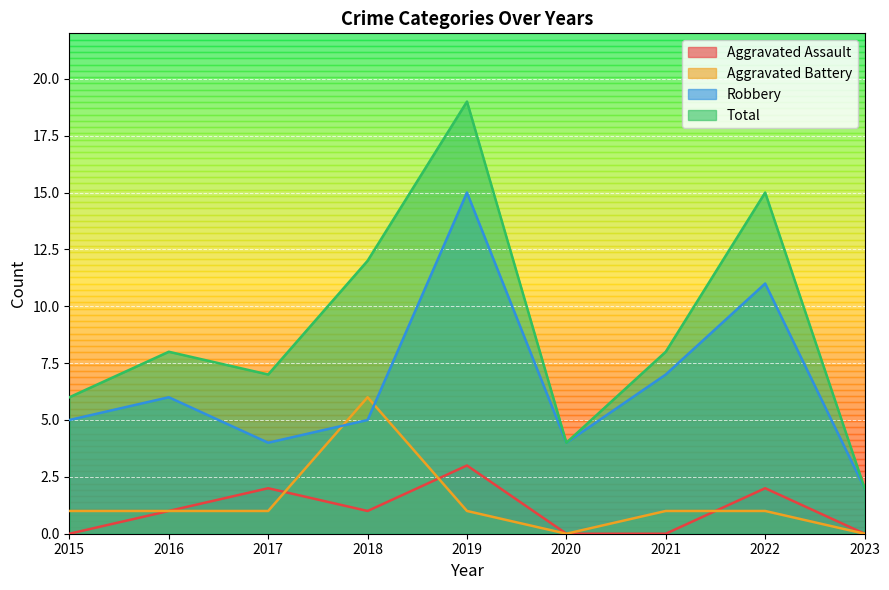

Between 2015 and 2023, which series saw the biggest shift?

Total